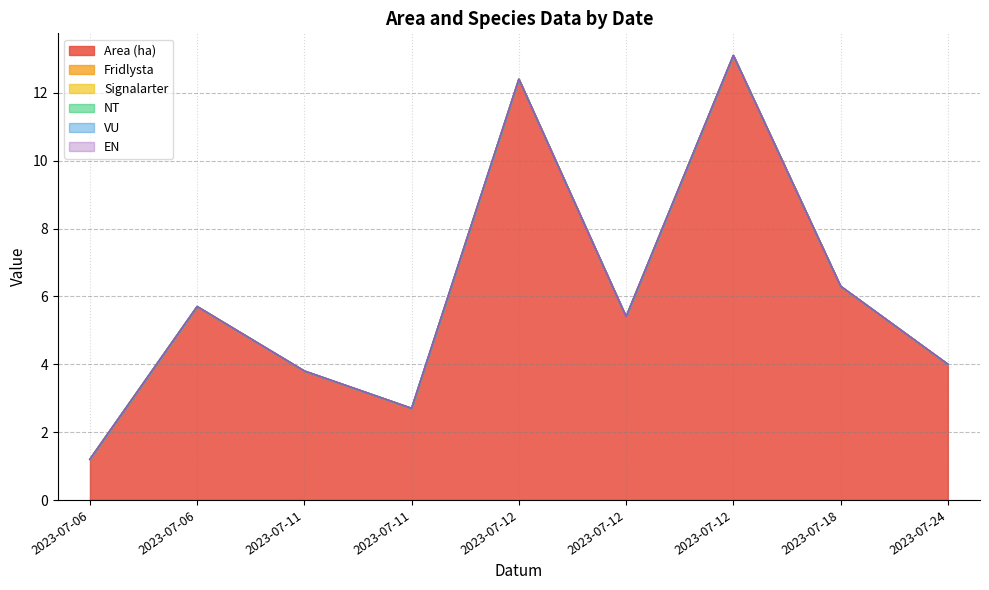

List the labels in order of EN value, largest first.

2023-07-06, 2023-07-06, 2023-07-11, 2023-07-11, 2023-07-12, 2023-07-12, 2023-07-12, 2023-07-18, 2023-07-24